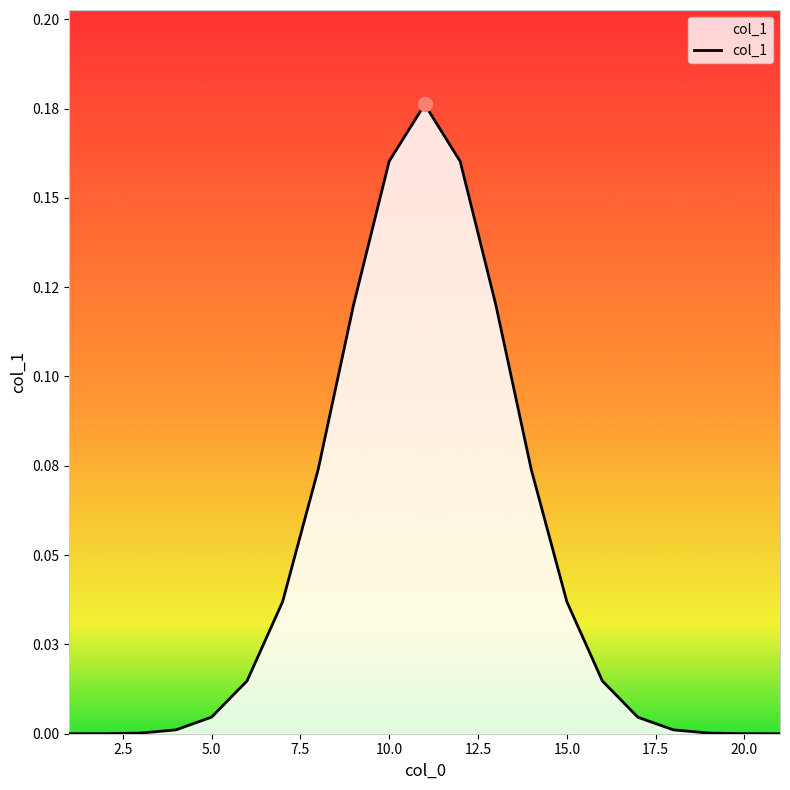

Is this an area chart (filled region under the line)?

Yes